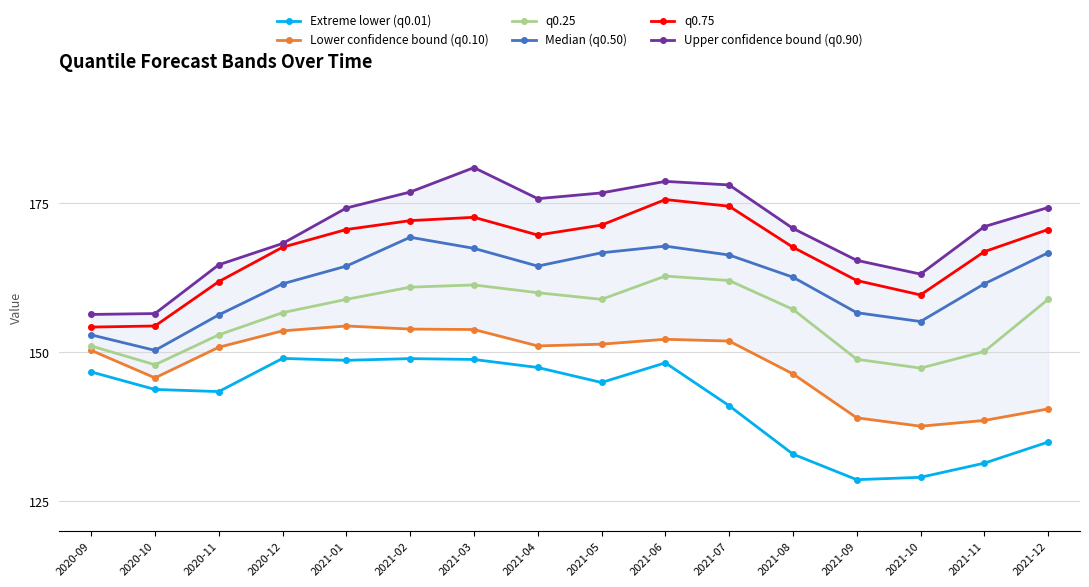

Which series has the largest total across all categories?

Upper confidence bound (q0.90)